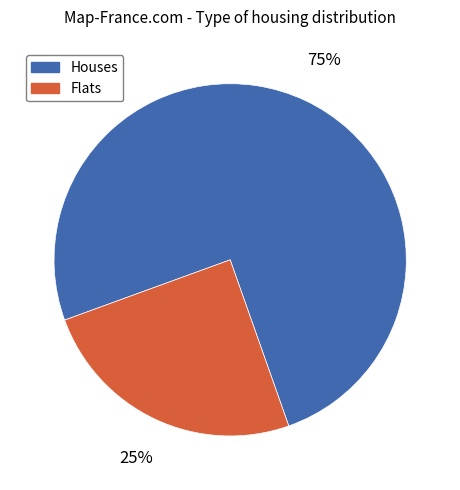

How many segments does this pie chart have?

2